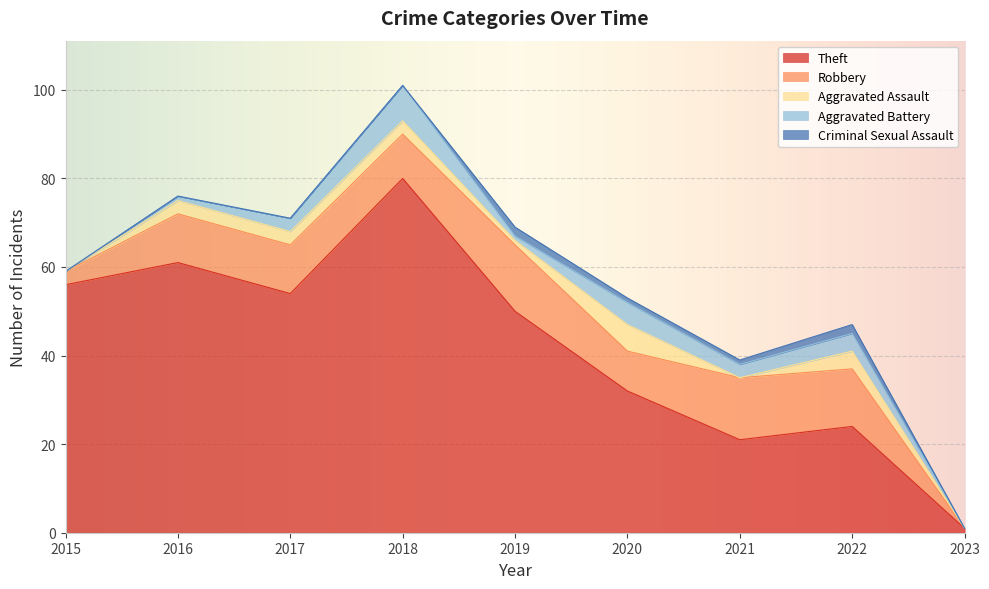

Where is the first local maximum for Robbery?

2019